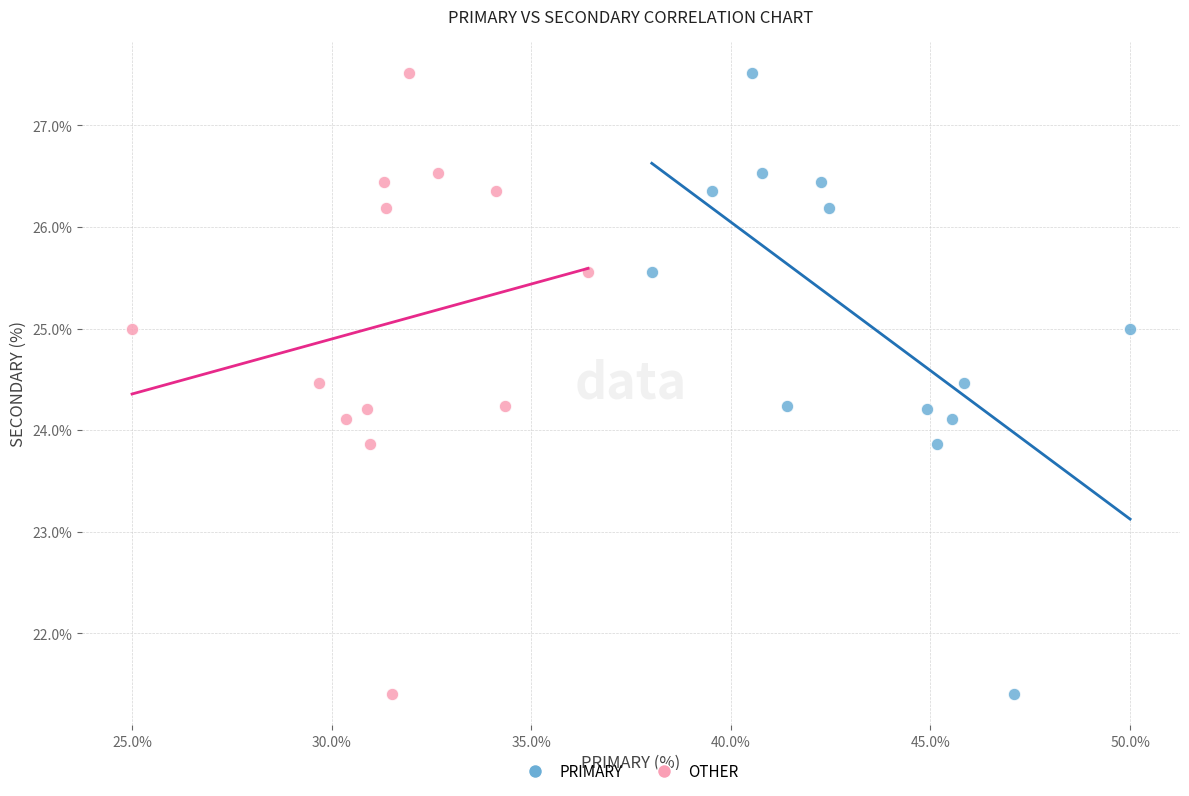

What are all the series names shown in the legend?

PRIMARY, OTHER